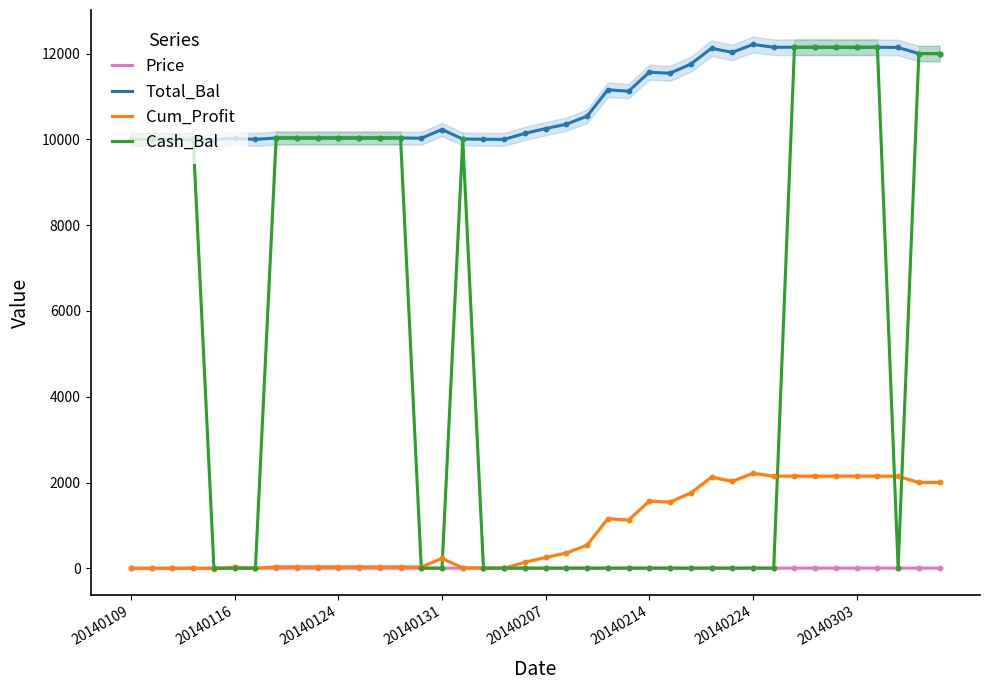

Which series has the largest total across all categories?

Total_Bal